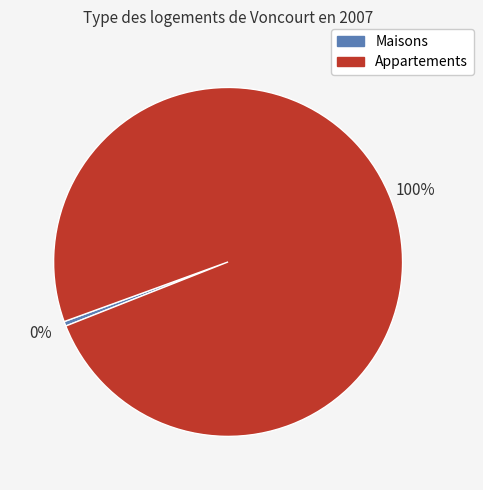

Is there a majority slice in this chart?

Yes